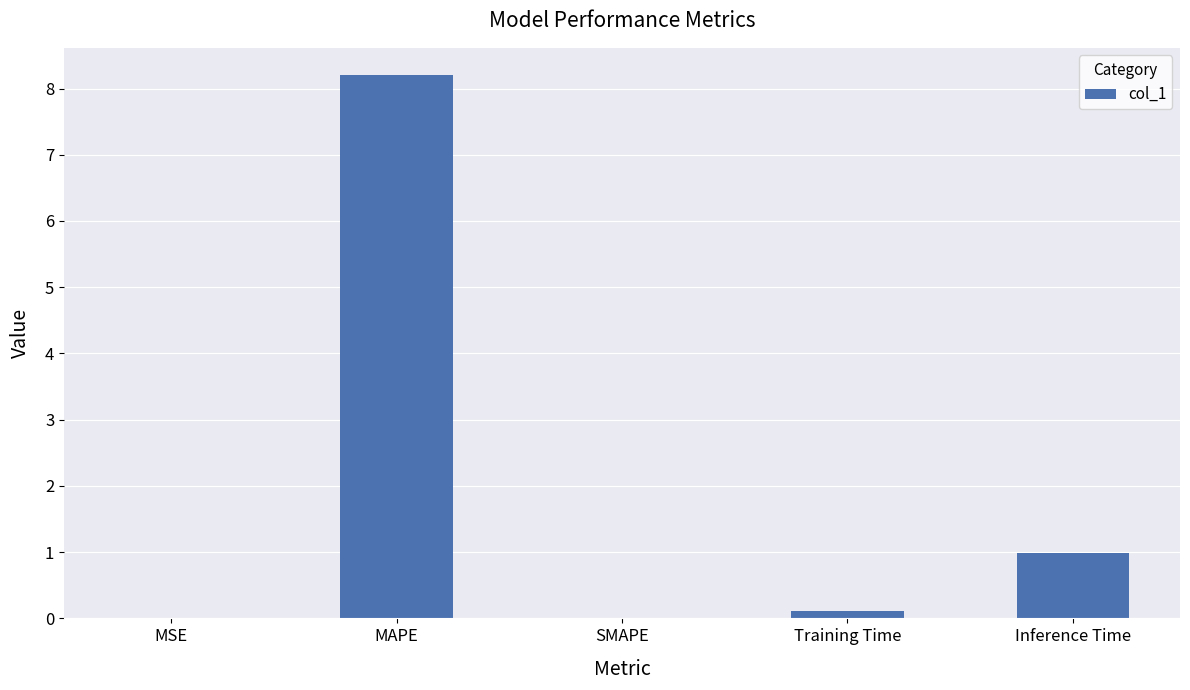

How many data points does each series have?

5